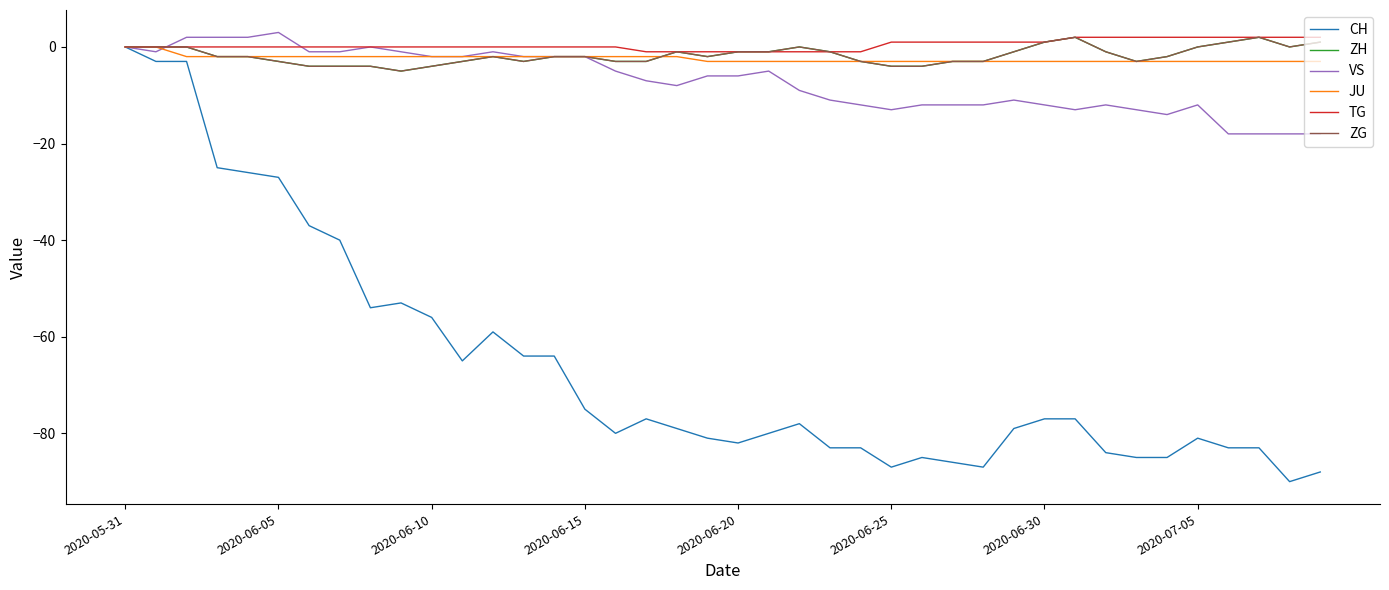

Is this an area chart (filled region under the line)?

No